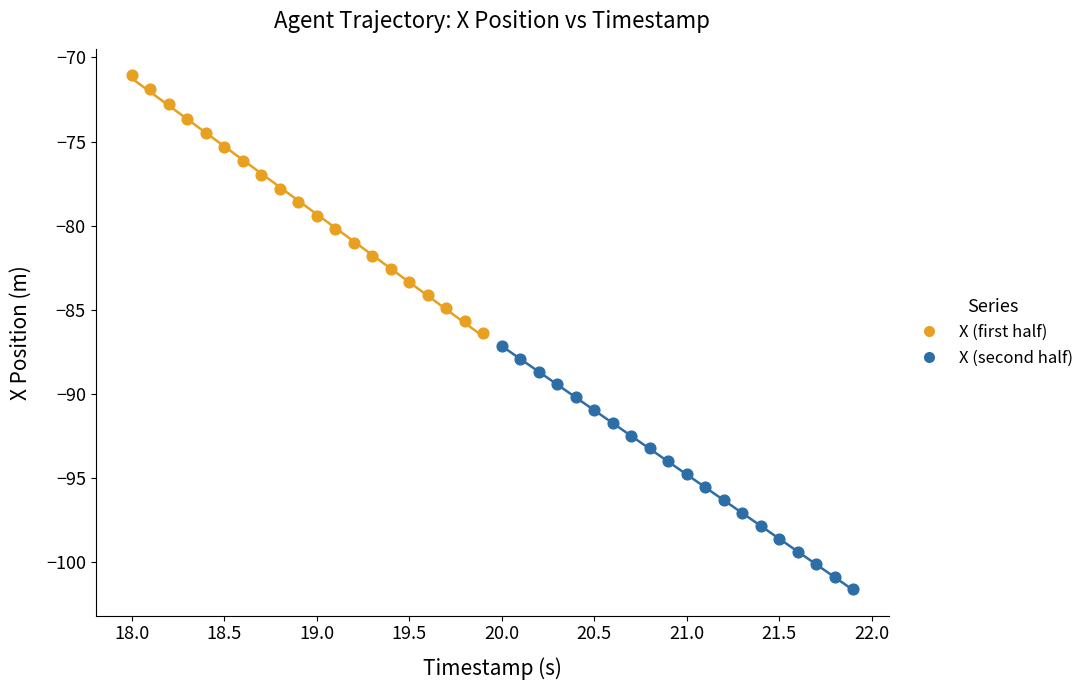

Which series reaches the minimum Y coordinate?

X (second half)